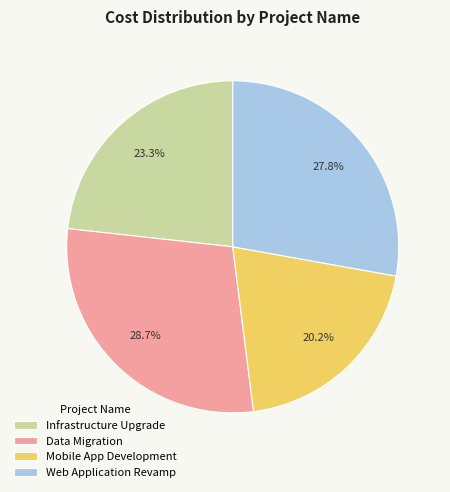

Is the sum of Mobile App Development and Web Application Revamp greater than half?

No